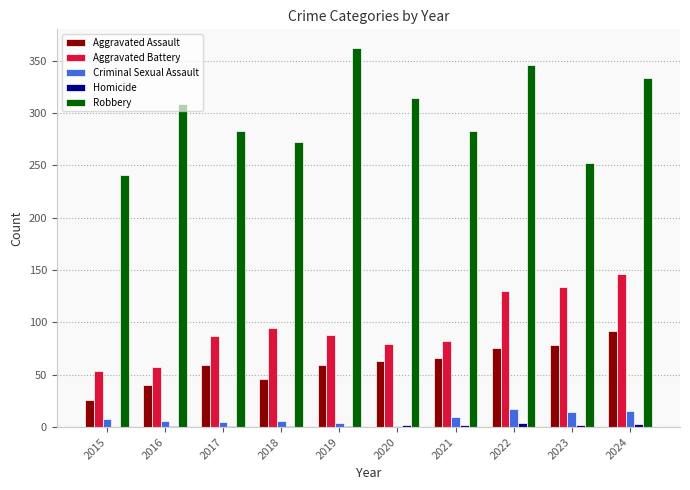

The value of Aggravated Assault at 2023 is 44. True or false?

False